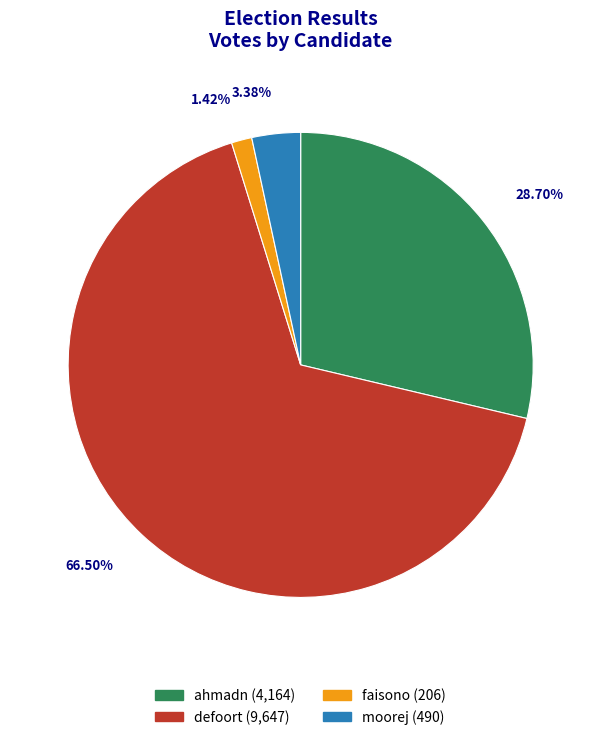

To the nearest percent, what portion does moorej represent?

3%